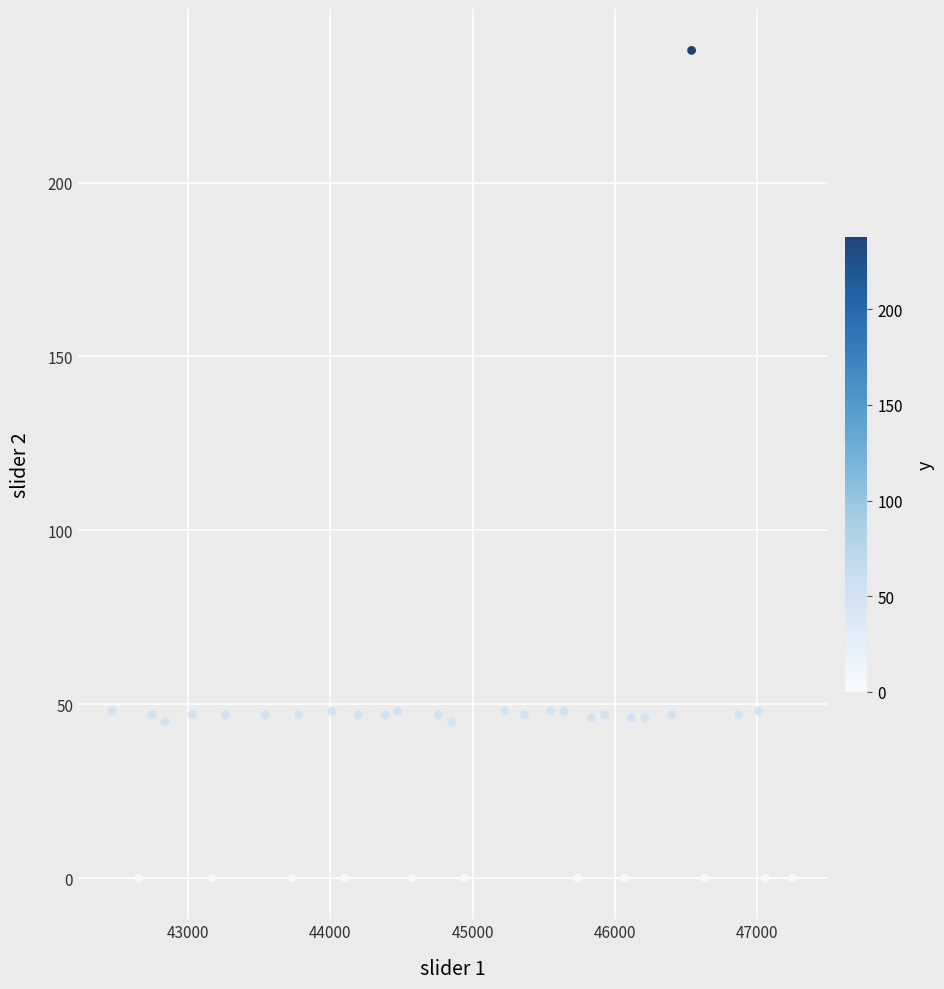

What is the range of Y values (max minus min)?

238